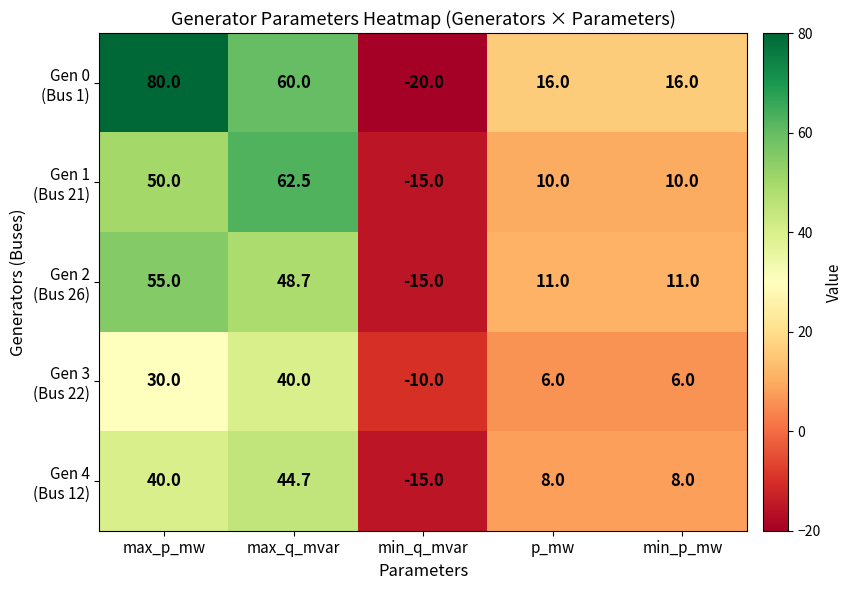

What is the spread (max minus min) of values at max_p_mw?

50.0